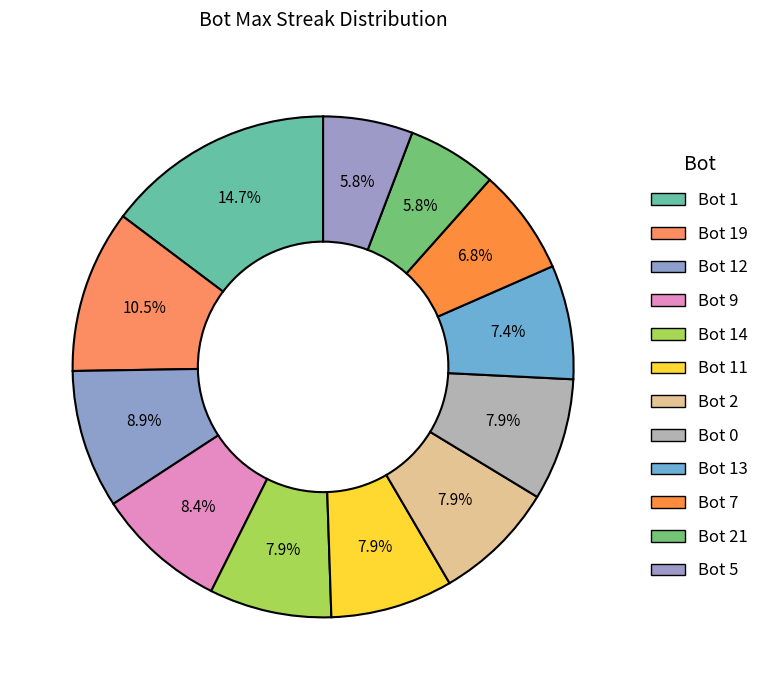

Which category has the biggest portion of the pie?

Bot 1